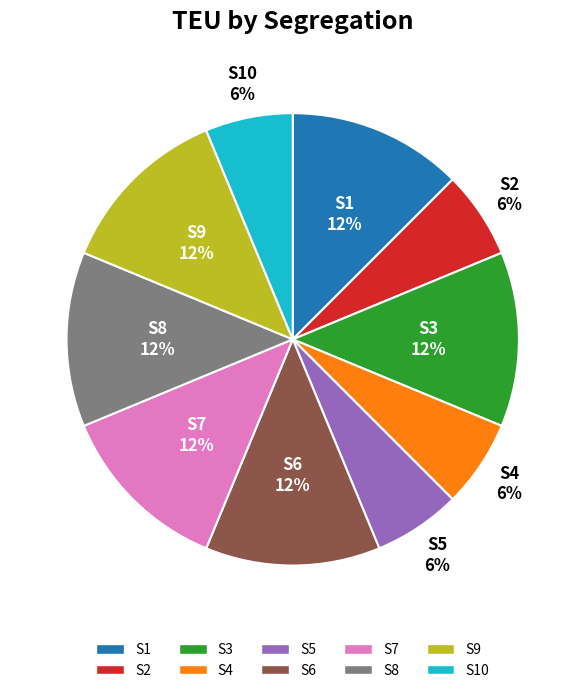

Is there any slice that represents more than half of the pie?

No